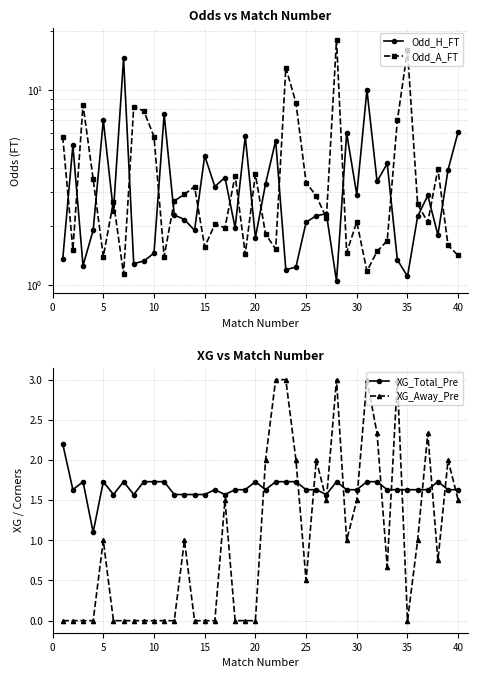

The value of XG_Away_Pre at 20 is 0.0. True or false?

True